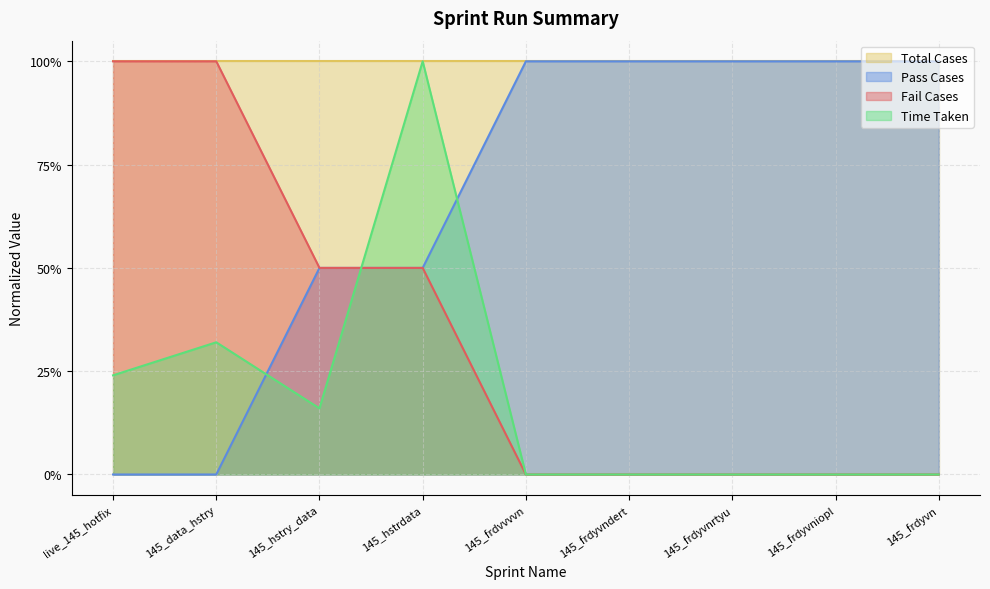

What is the sum of all Pass Cases values?

6.0